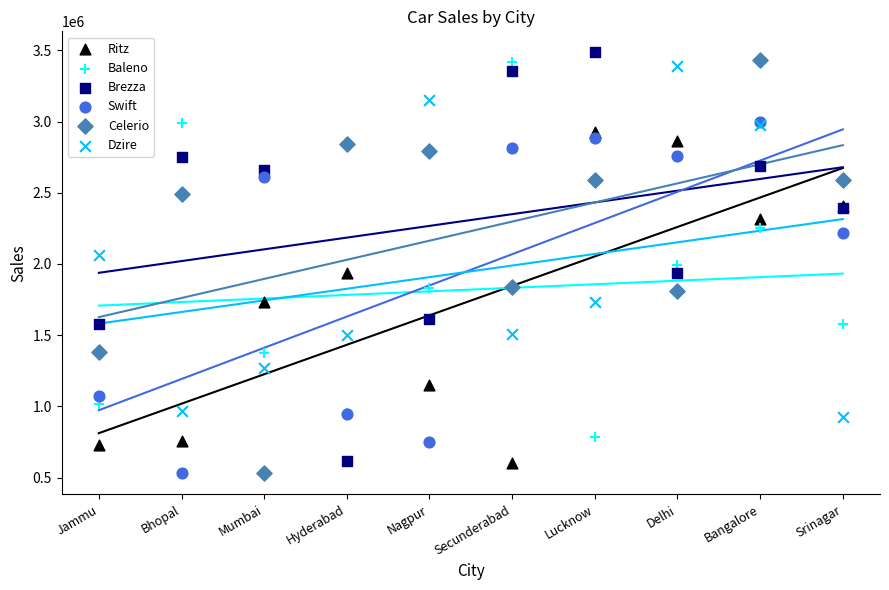

In the Baleno series, what Y value is closest to 2101681?

1996147